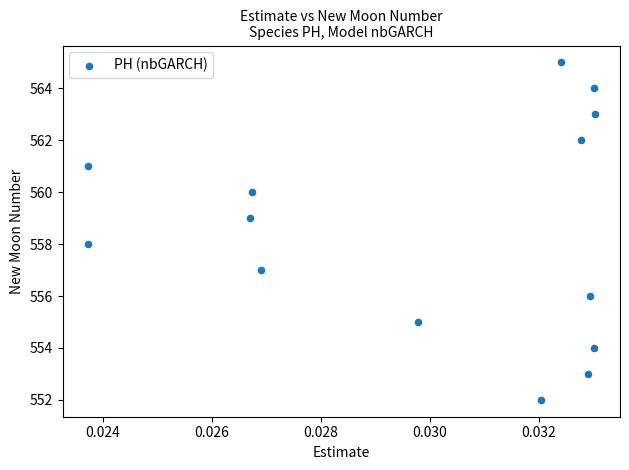

What is the range of Y values (max minus min)?

13